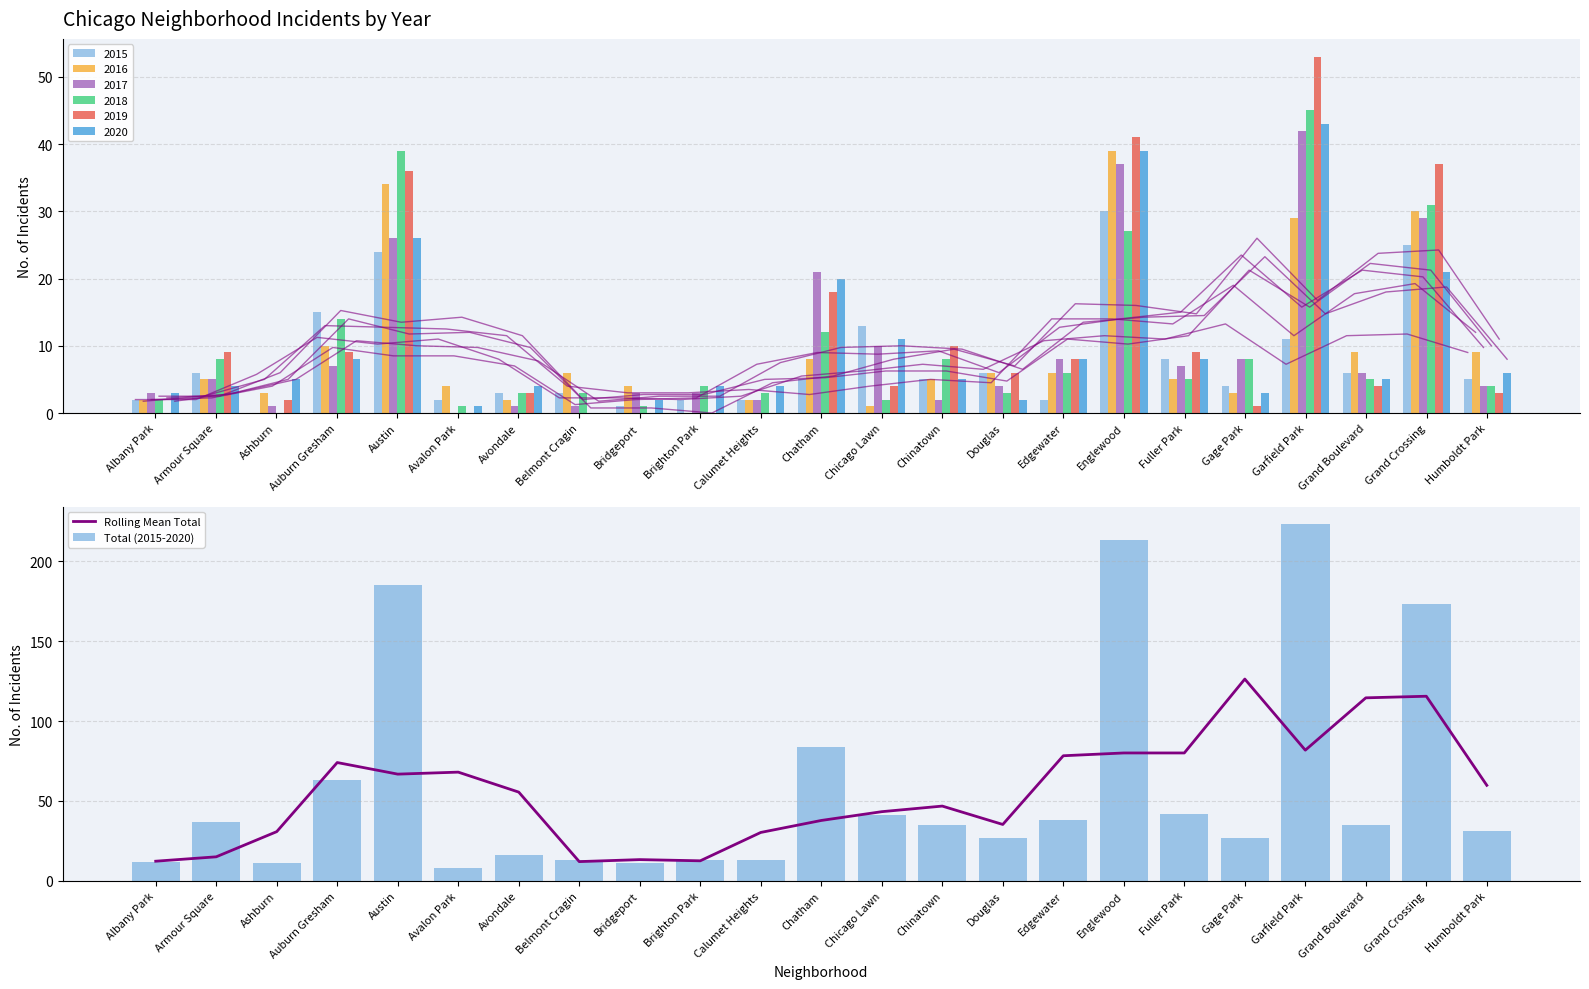

Rank the series by their maximum value, from highest to lowest.

Total (2015-2020), Rolling Mean Total